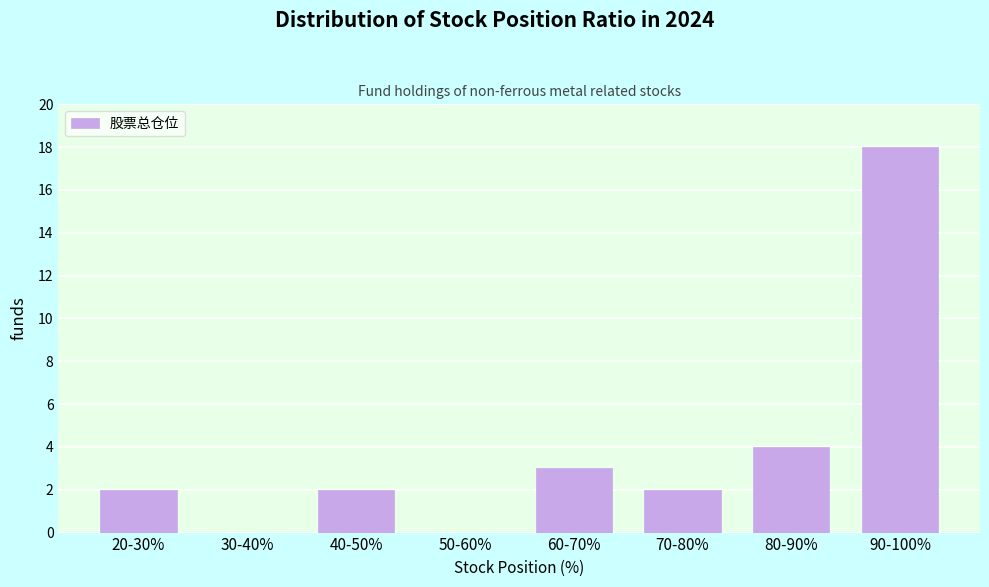

Reading left to right, transcribe all the data shown in this chart.

20-30%=2	30-40%=0	40-50%=2	50-60%=0	60-70%=3	70-80%=2	80-90%=4	90-100%=18